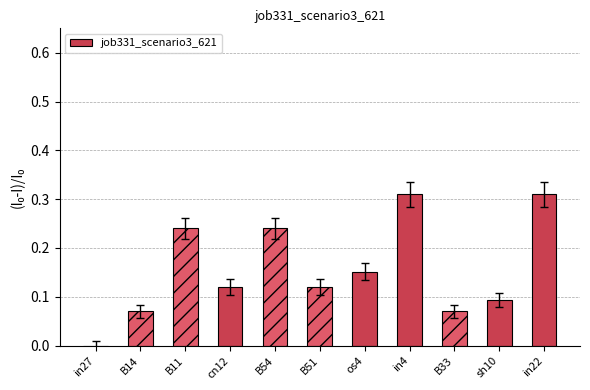

Which has a higher value, in22 or cn12?

in22